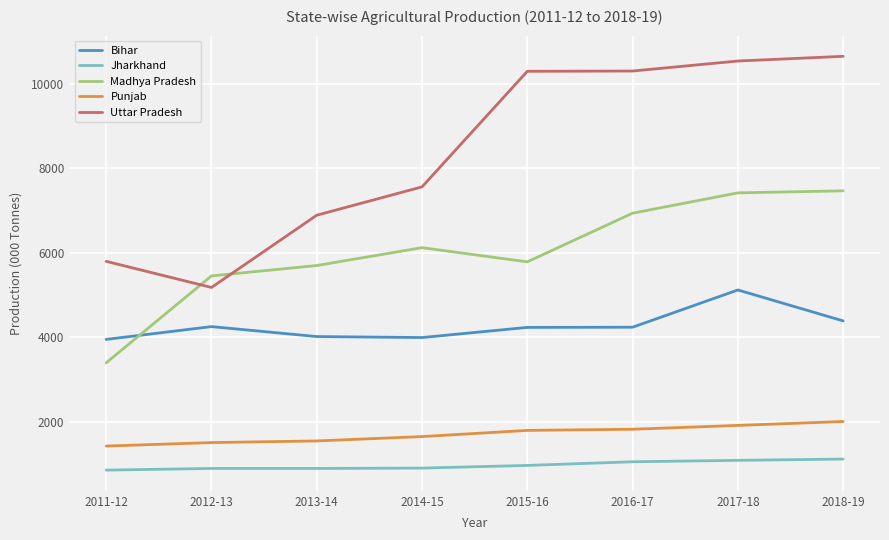

Which series has the largest range (max minus min)?

Uttar Pradesh